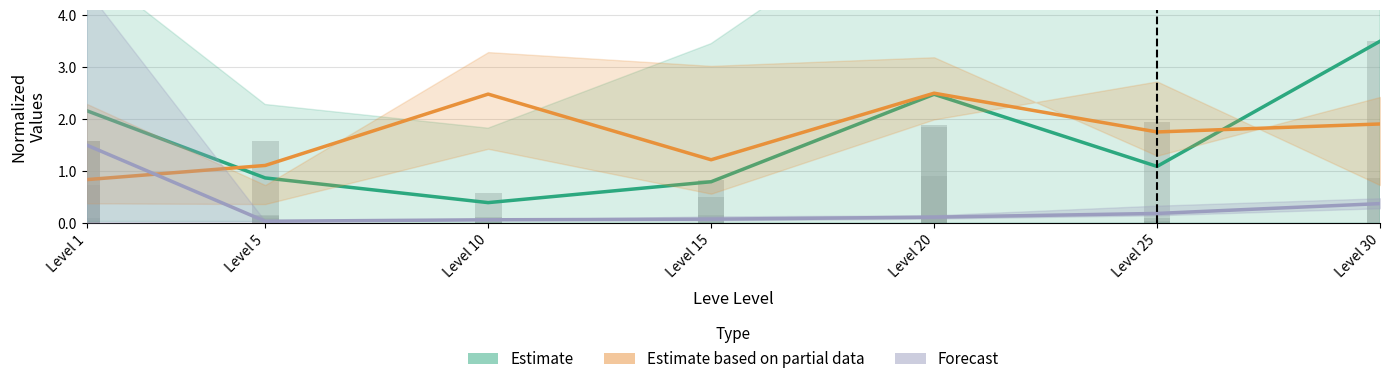

List the series in order of their peak value, highest first.

Estimate, Estimate based on partial data, Forecast